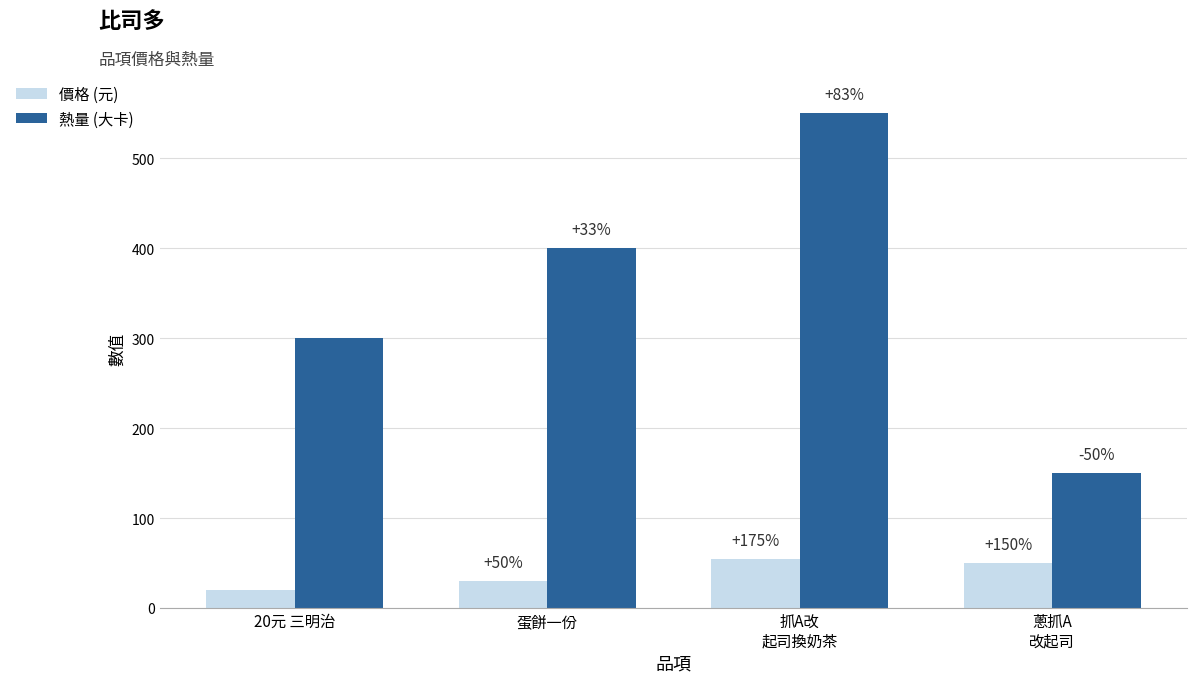

How many bars are there in total?

8